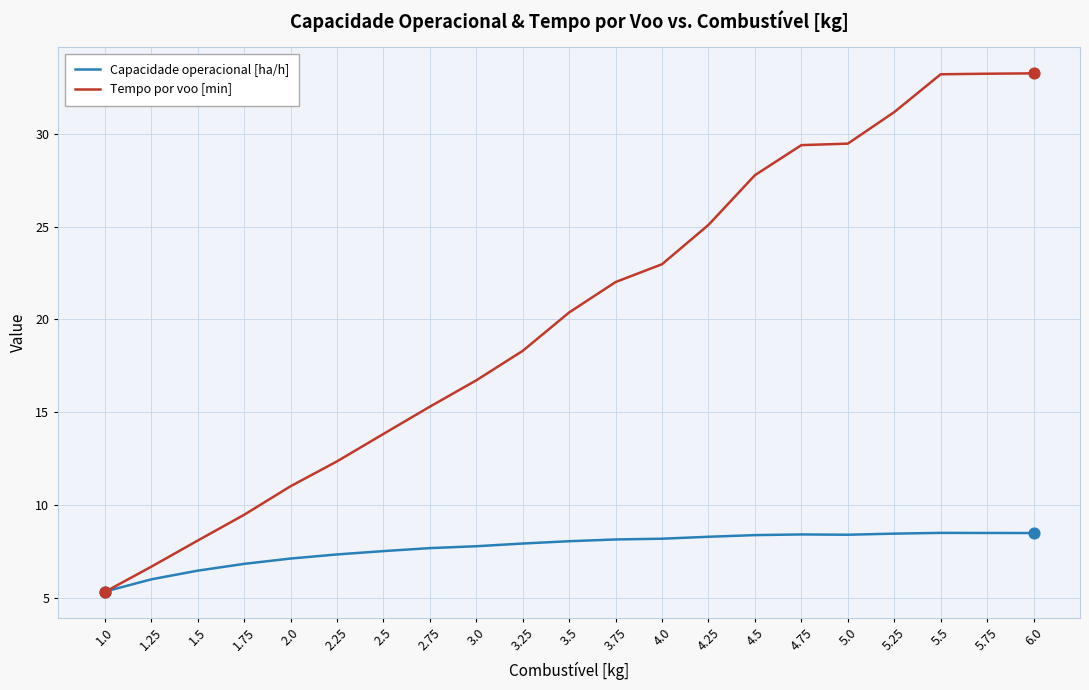

What is the difference between the highest and lowest values at 6.0?

24.8